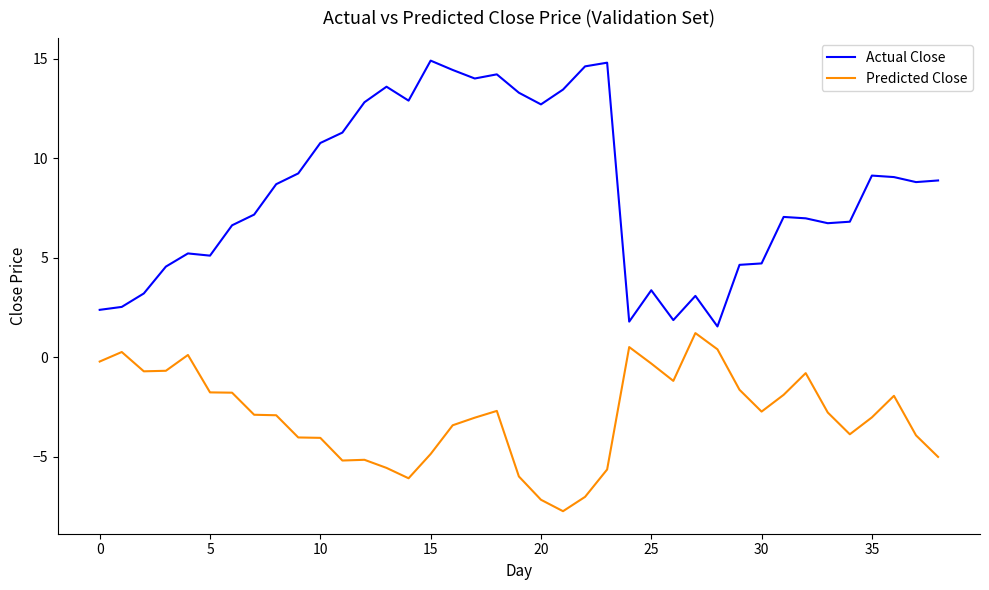

What is the greatest value displayed?

14.9